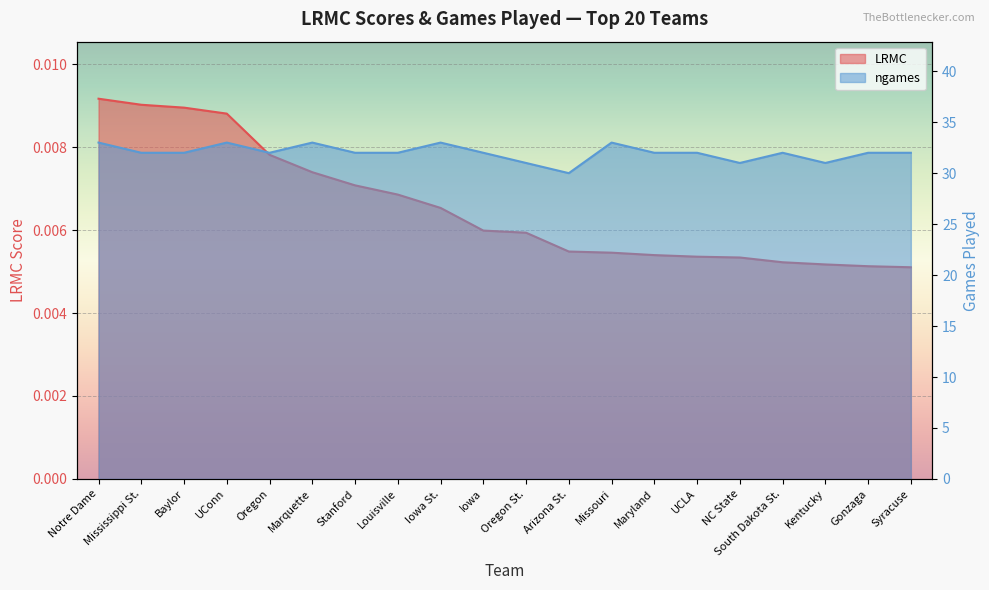

Where does the ngames series first go above 32?

Notre Dame